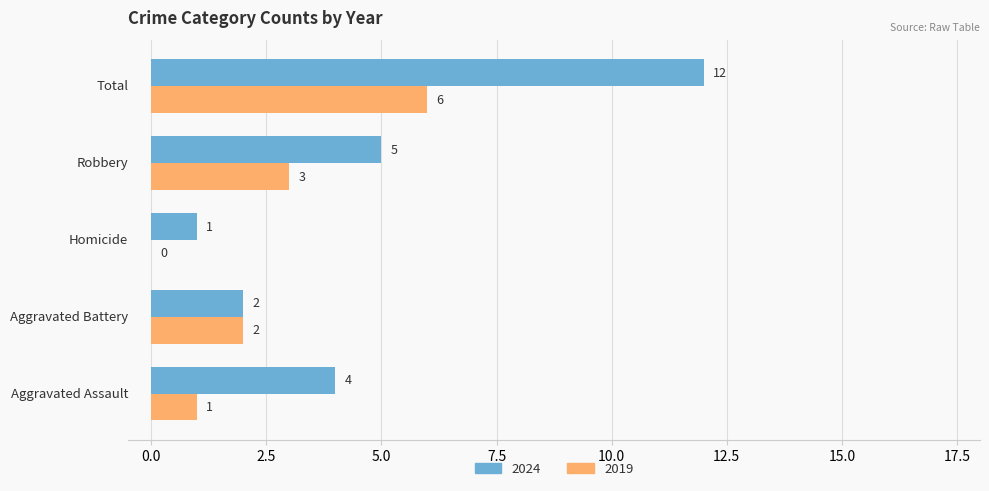

What is the maximum value for 2024?

12